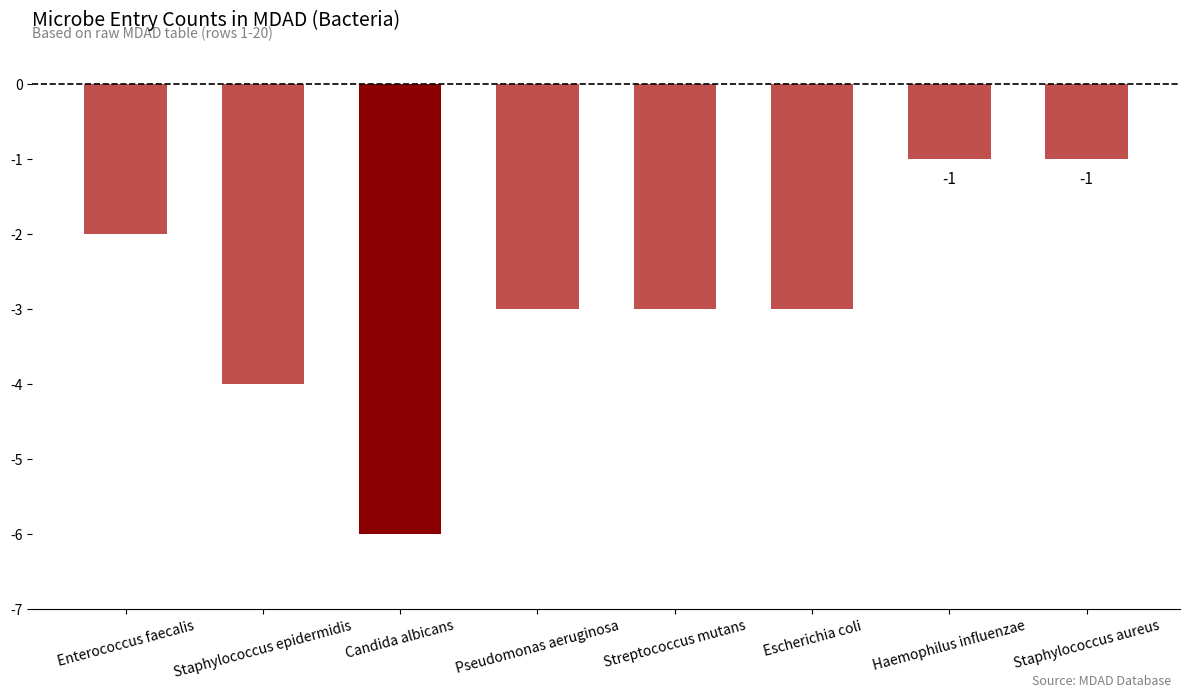

Which category has the lowest value across all series?

Candida albicans